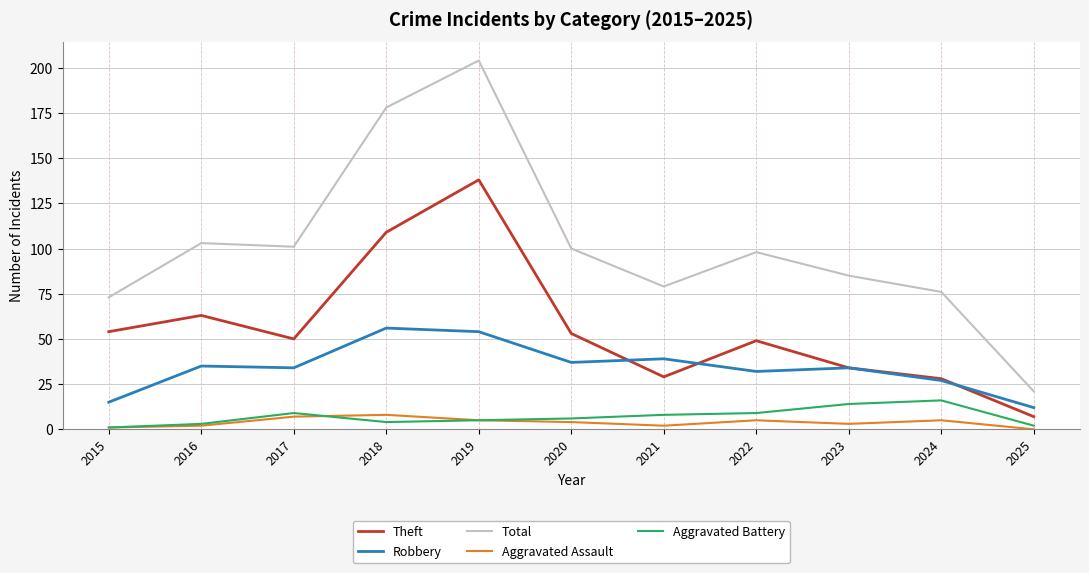

Which series has the largest total across all categories?

Total